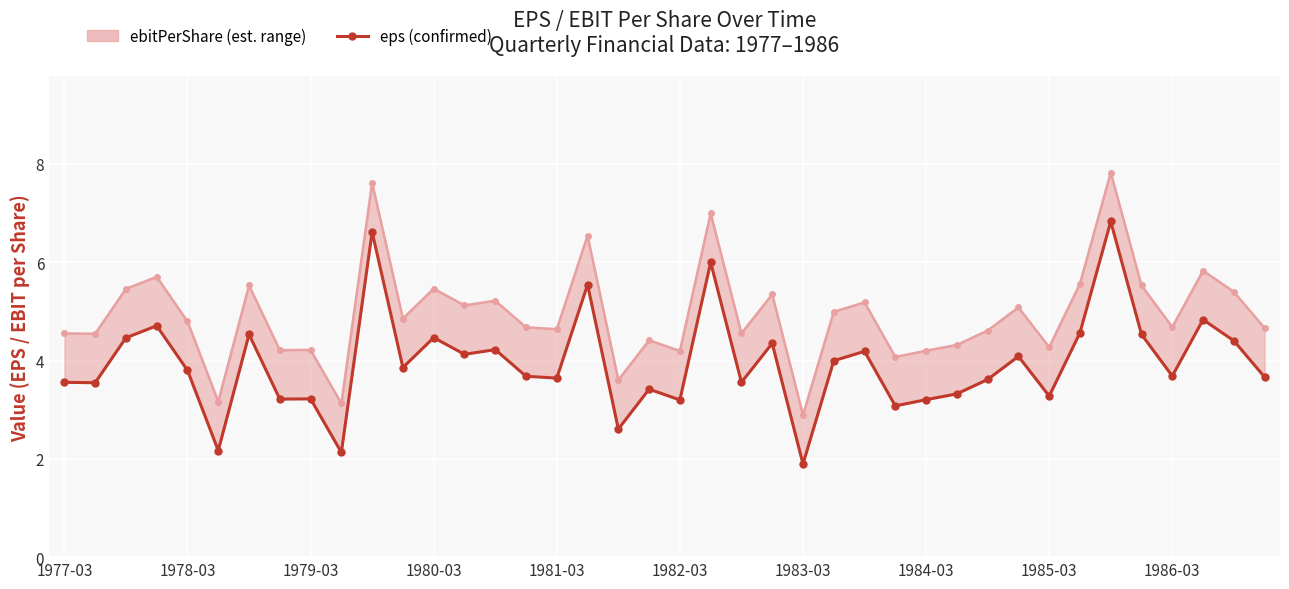

What is the sum of the eps values at 1984-03 and 10?

9.8